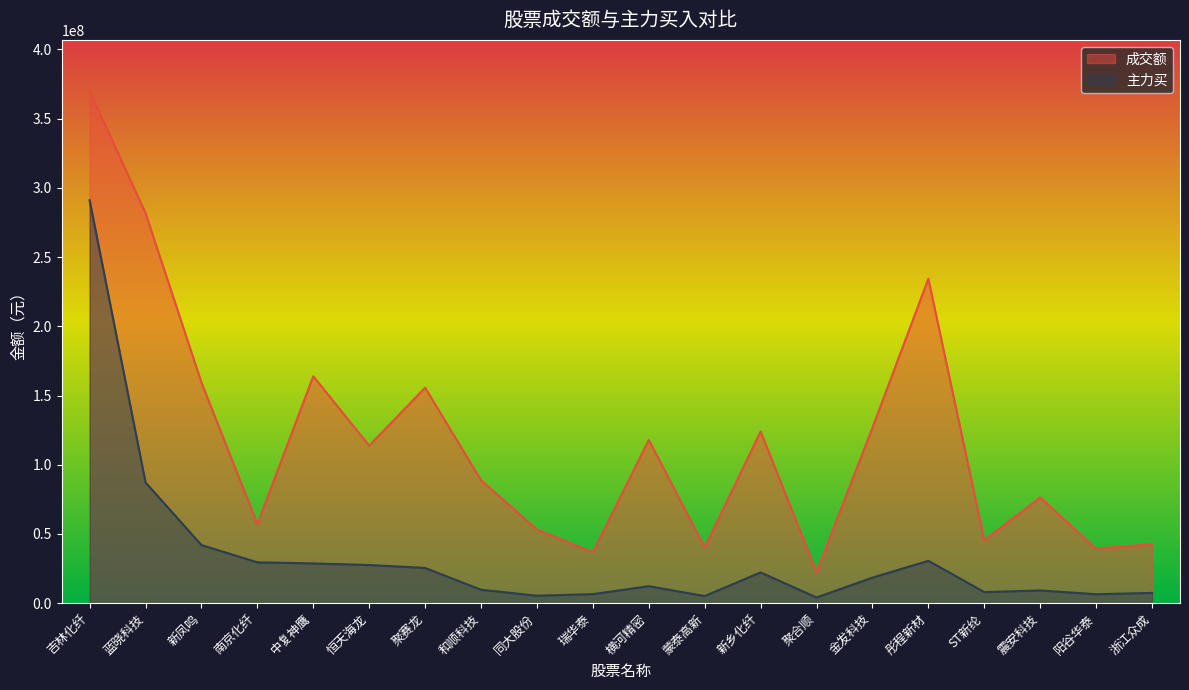

The 成交额 series shows 155662190 at 聚赛龙. True or false?

True